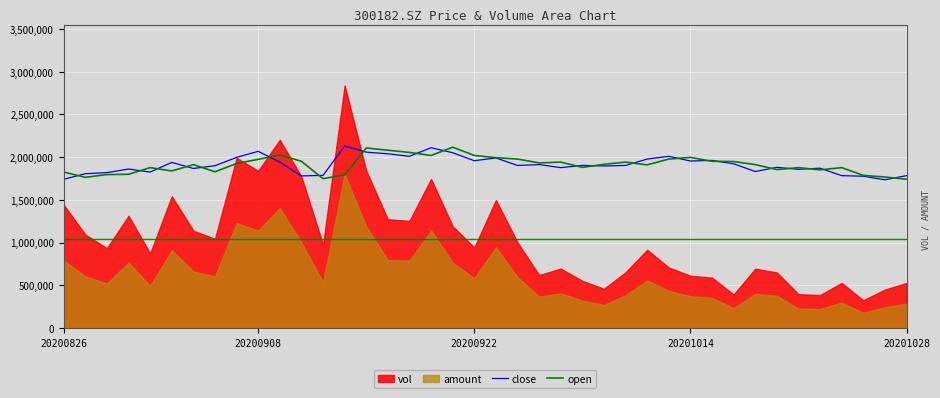

Is the value of close at 15 greater than the value of open at 19?

Yes